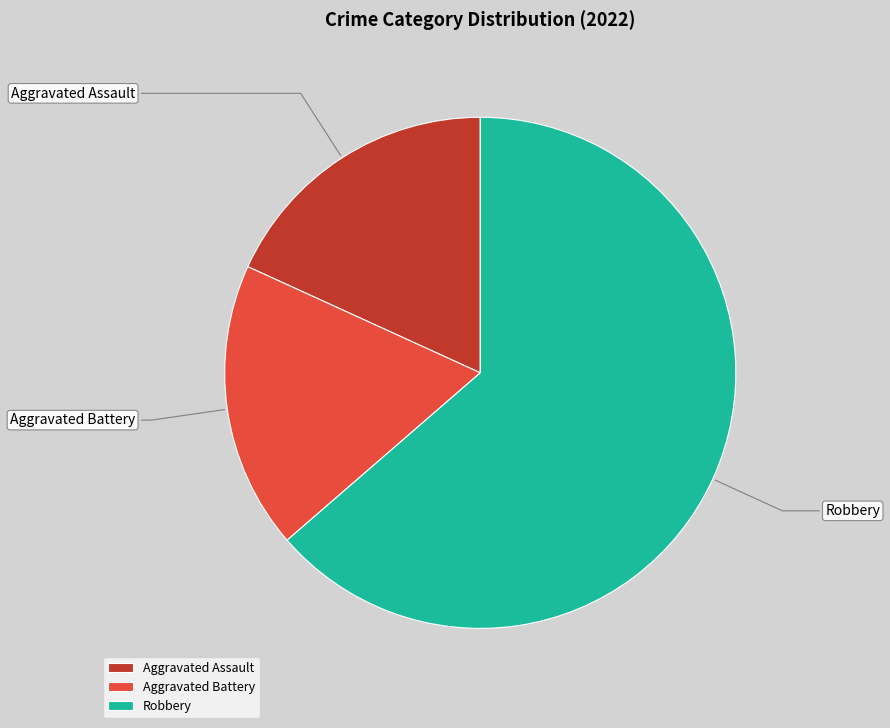

Between Aggravated Assault and Robbery, which is larger?

Robbery